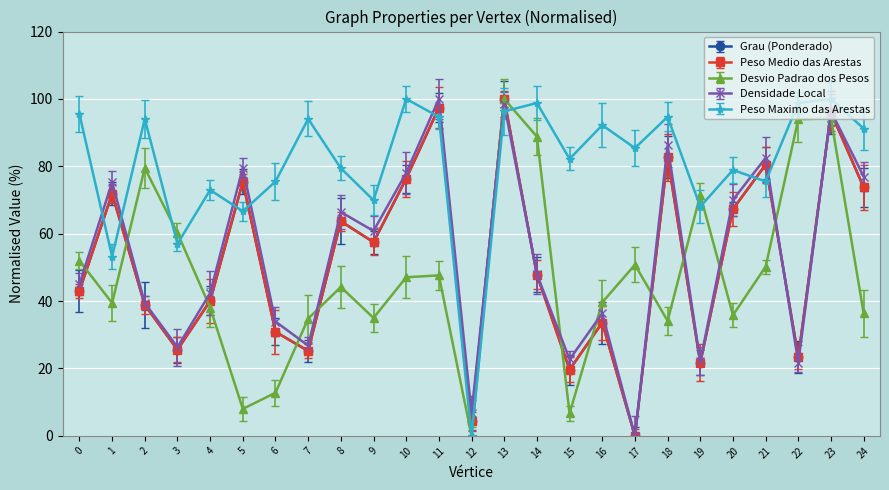

How many times do Grau (Ponderado) and Peso Medio das Arestas cross each other?

14